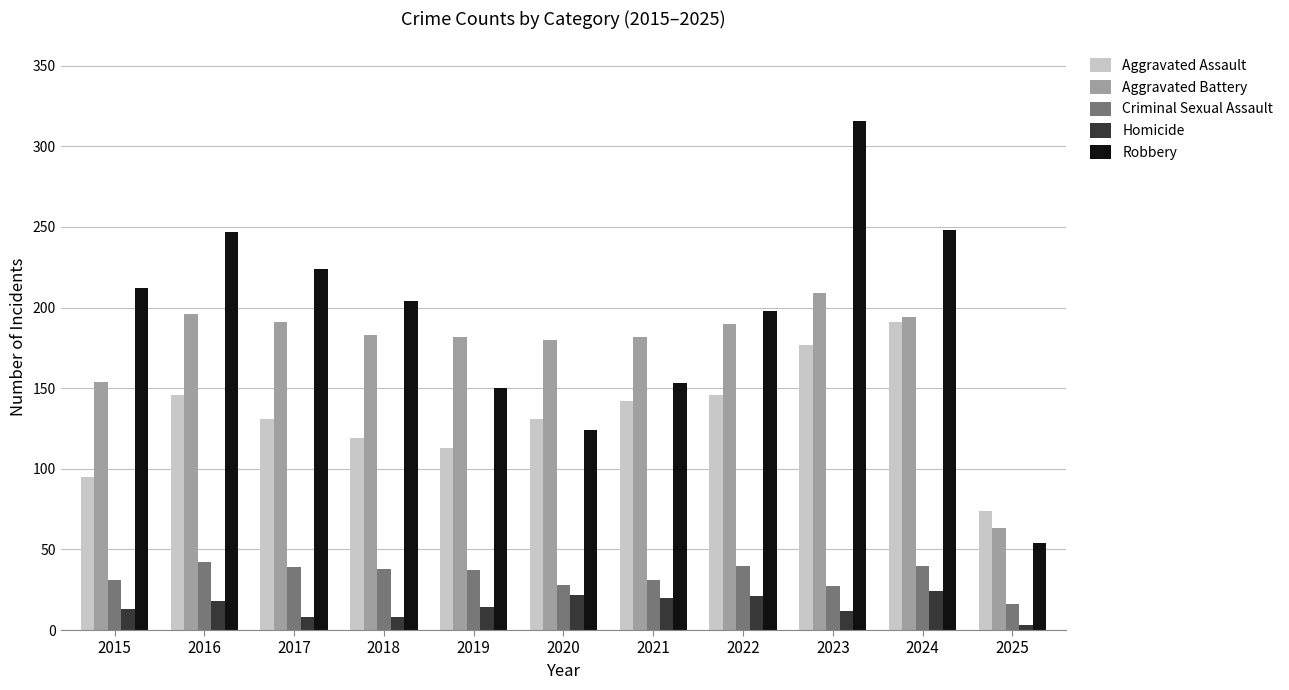

At which label does Robbery first exceed 204?

2015